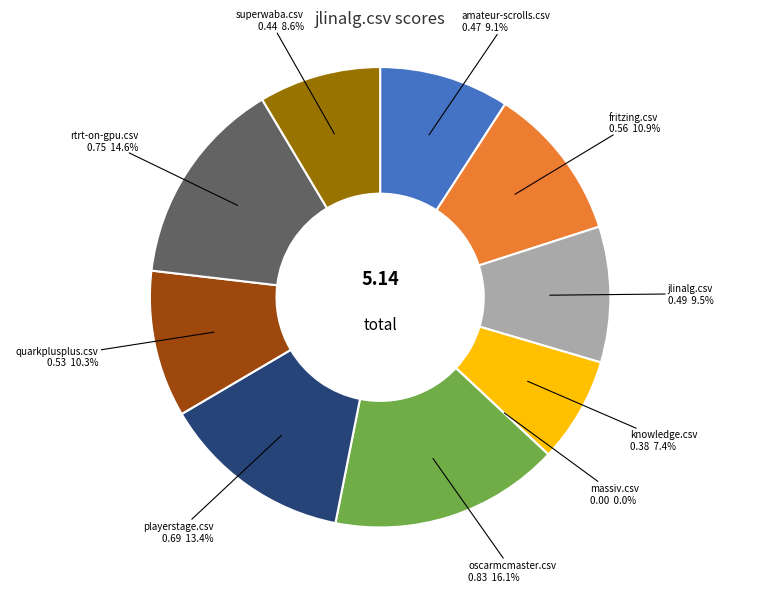

Does any single category account for the majority?

No